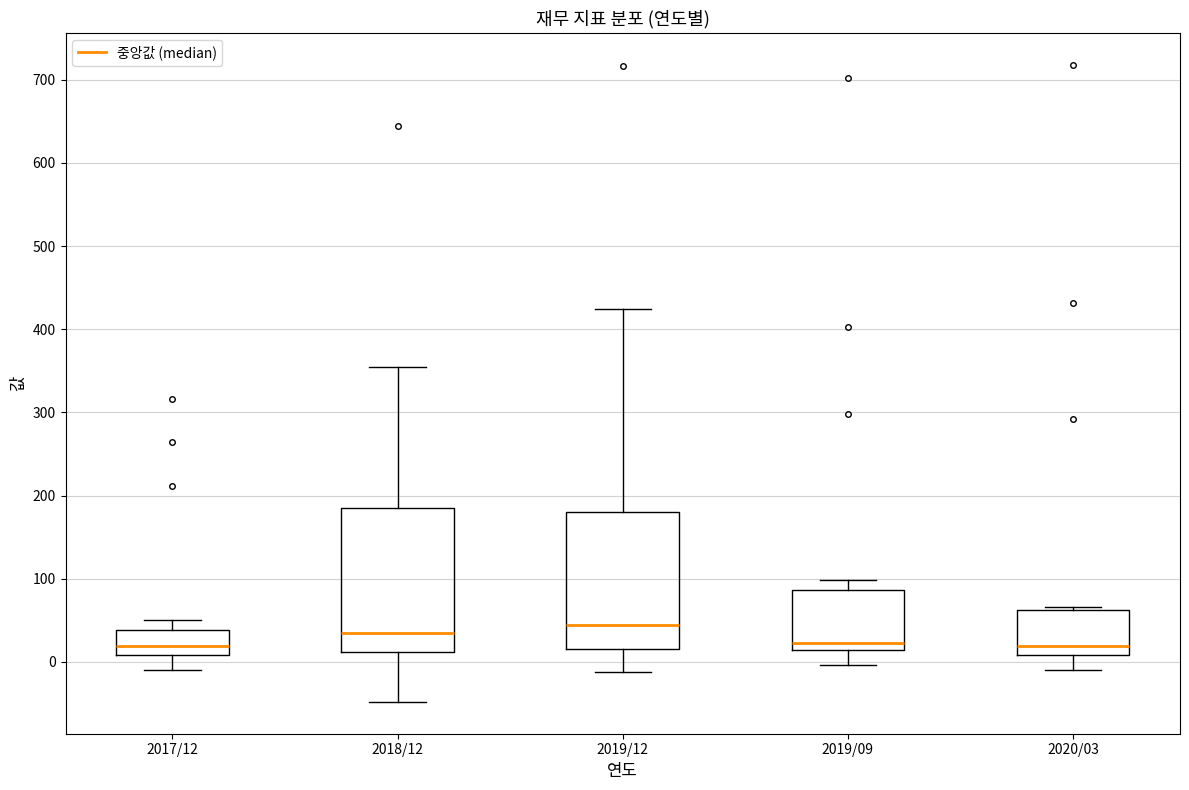

Where does the lower whisker of the box for 2017/12 end on the y-axis? The values are not printed on the chart, so give them approximately, as read against the axis.

-10